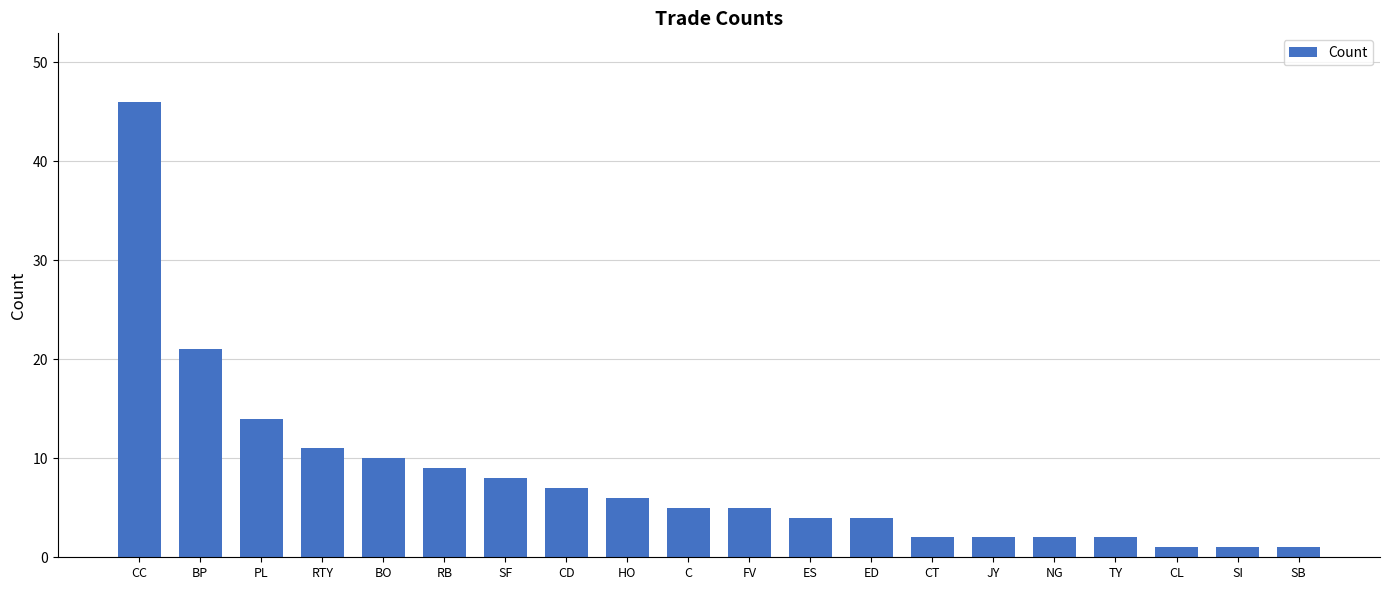

True or false: the data shows 13 at SF.

False